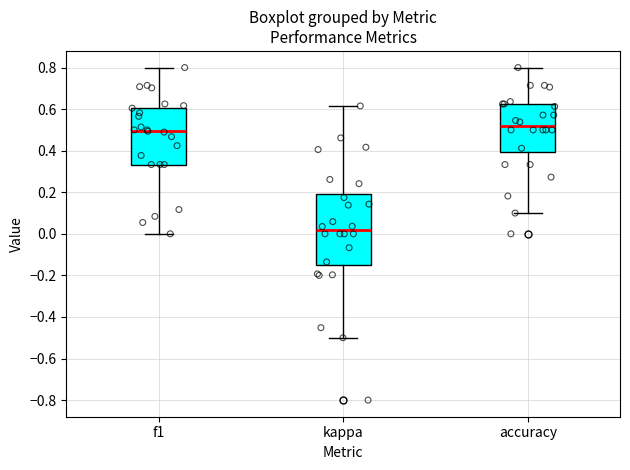

Which box is the tallest, from its lower edge to its upper edge?

kappa